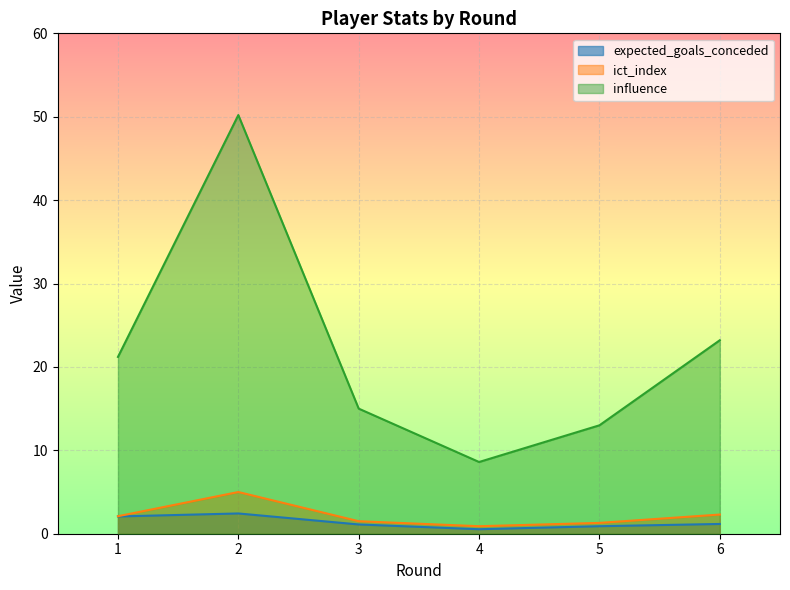

True or false: ict_index and expected_goals_conceded cross at least once.

False